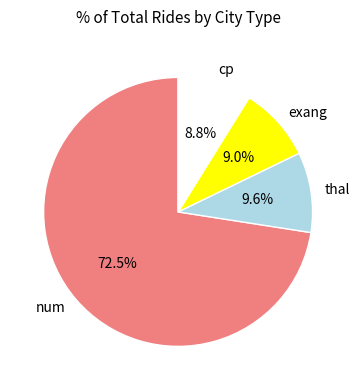

Which category accounts for the majority?

num